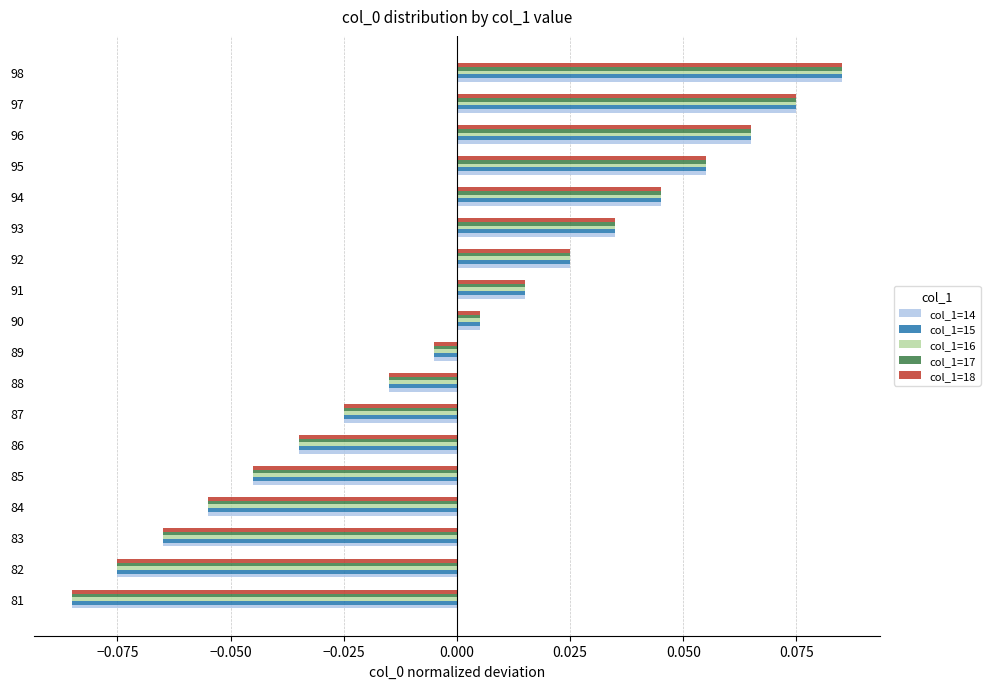

At how many categories does at least one series exceed 0?

9